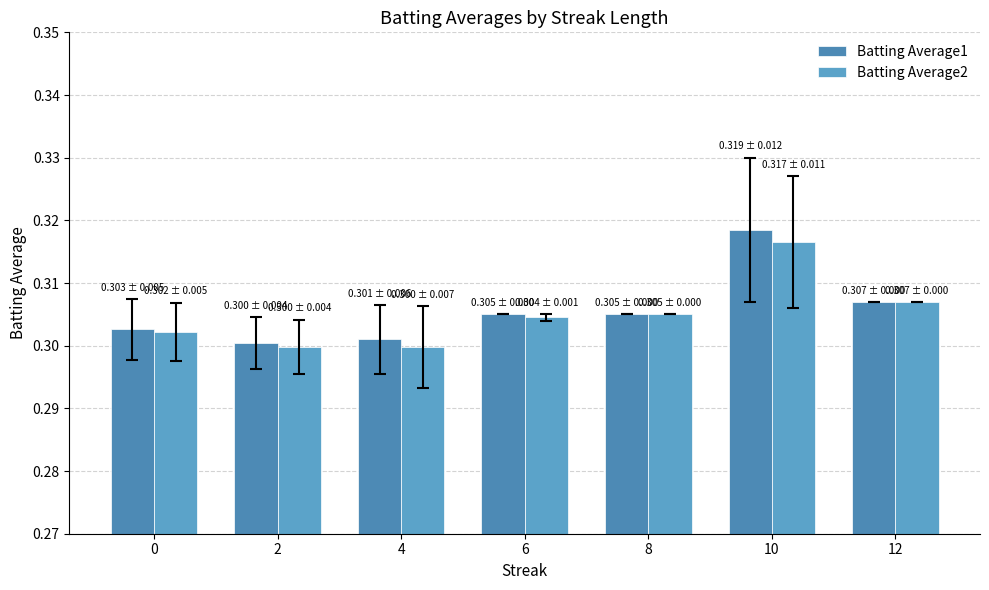

Reading right to left, transcribe all the data shown in this chart.

Batting Average1: 12=0.3	10=0.3	8=0.3	6=0.3	4=0.3	2=0.3	0=0.3
Batting Average2: 12=0.3	10=0.3	8=0.3	6=0.3	4=0.3	2=0.3	0=0.3